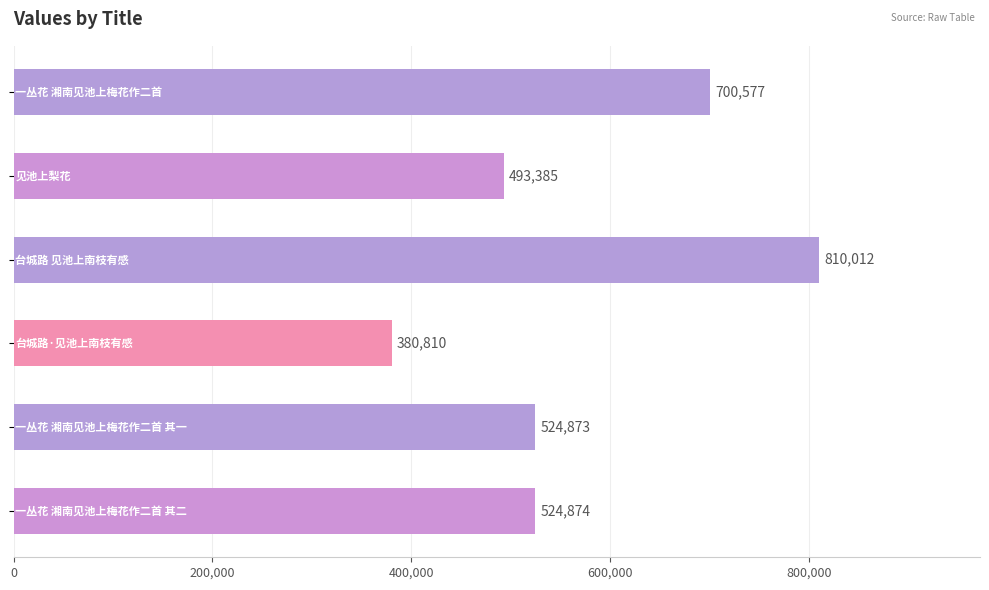

What is the difference between the maximum and minimum values?

429202